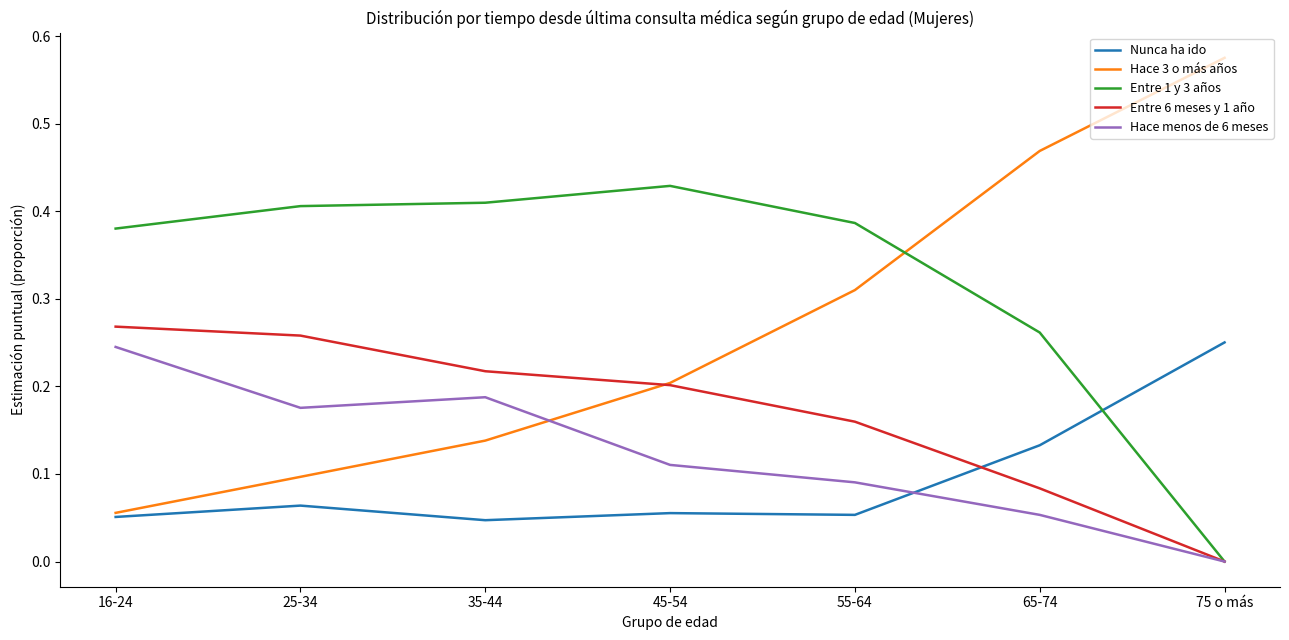

At 25-34, list the series in order from smallest to largest.

Nunca ha ido, Hace 3 o más años, Hace menos de 6 meses, Entre 6 meses y 1 año, Entre 1 y 3 años